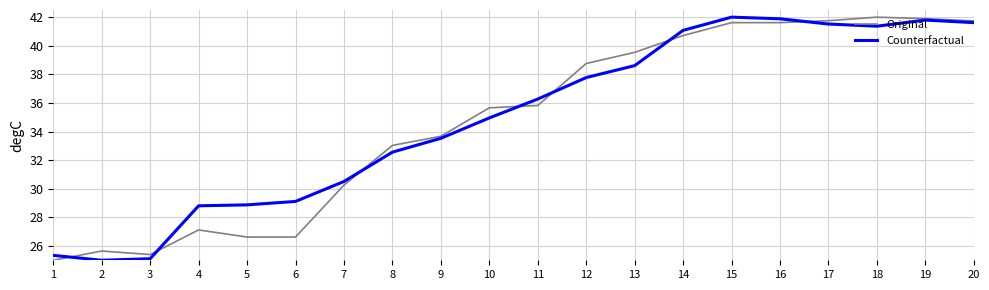

How many values in the Original series are below 35?

9